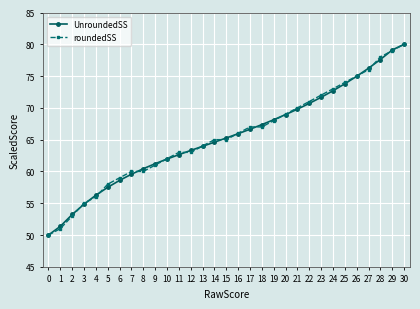

Between 8 and 30, which series saw the biggest shift?

roundedSS